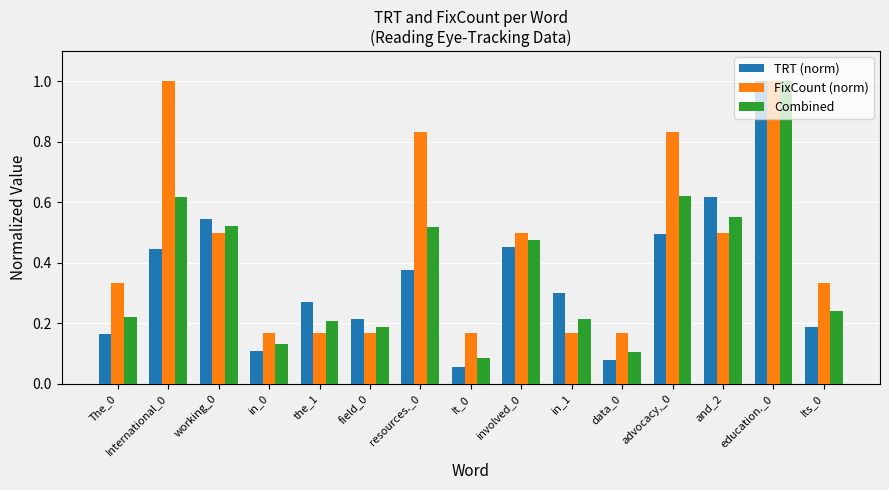

Is the value of Combined at the_1 greater than the value of FixCount (norm) at and_2?

No